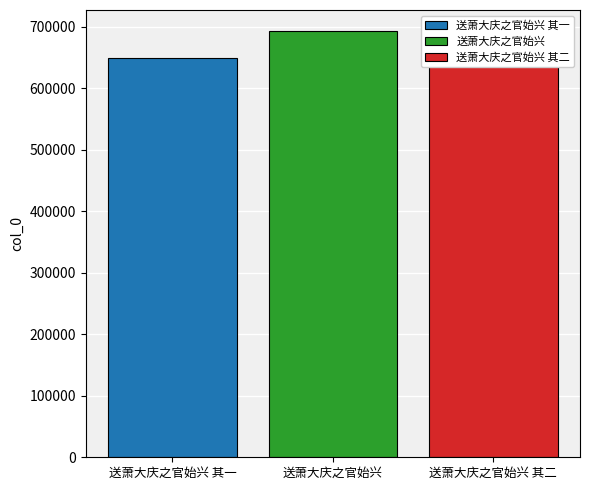

How many values exceed 649490?

1